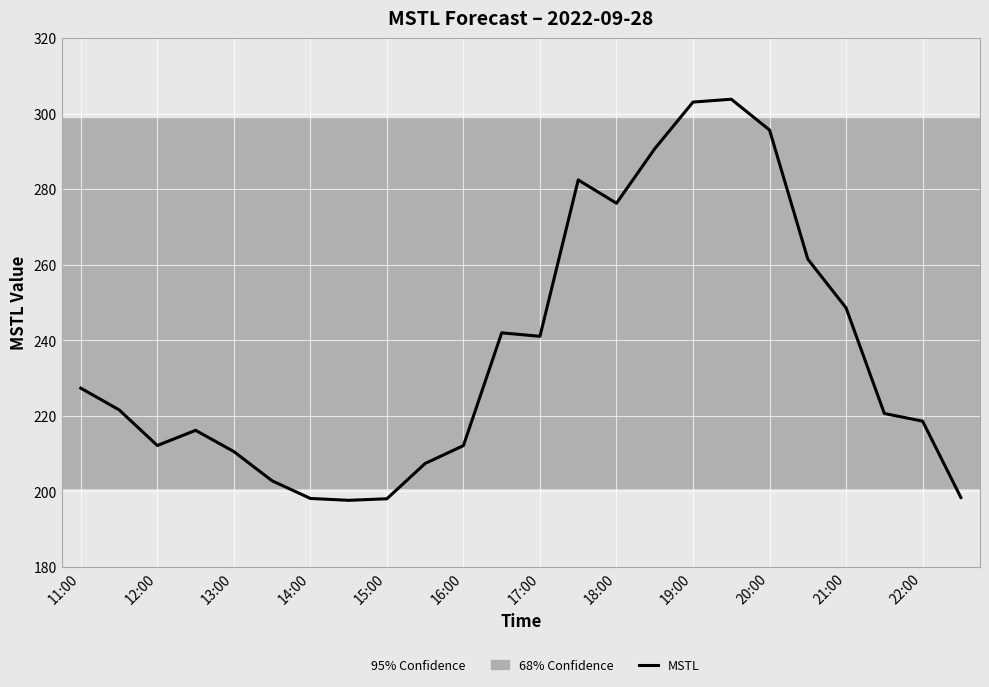

What is the maximum value shown in the chart?

303.8